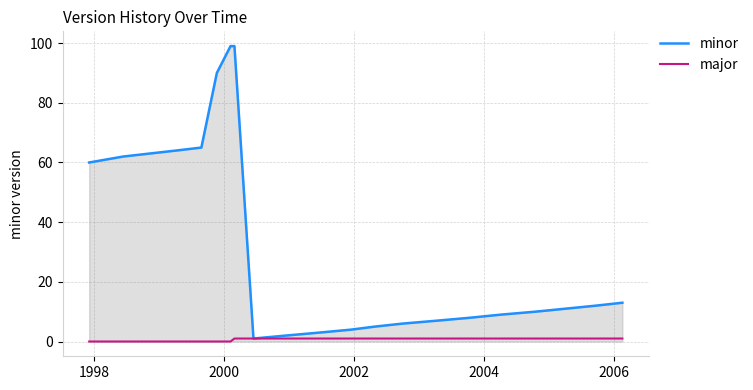

Which series has the largest range (max minus min)?

minor